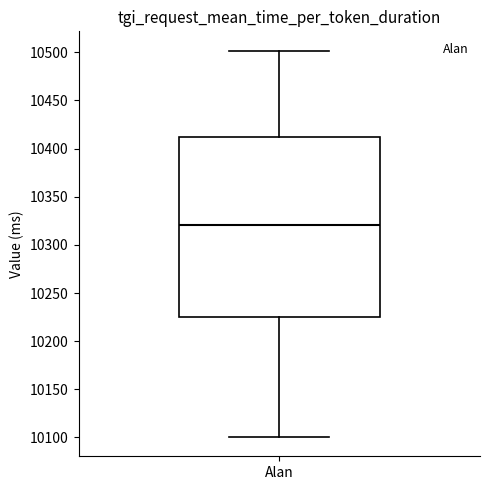

Where is the lower edge of the box for Alan on the y-axis? The values are not printed on the chart, so give them approximately, as read against the axis.

10225